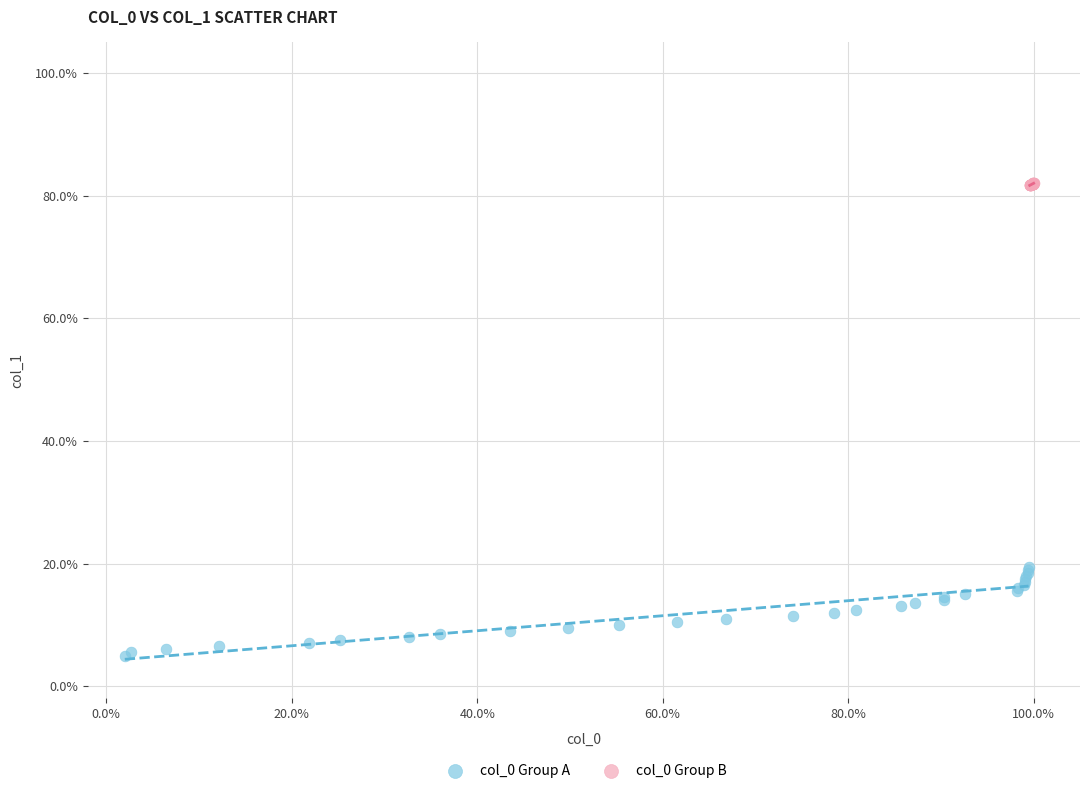

Which series has the largest Y range (max minus min)?

col_0 Group A